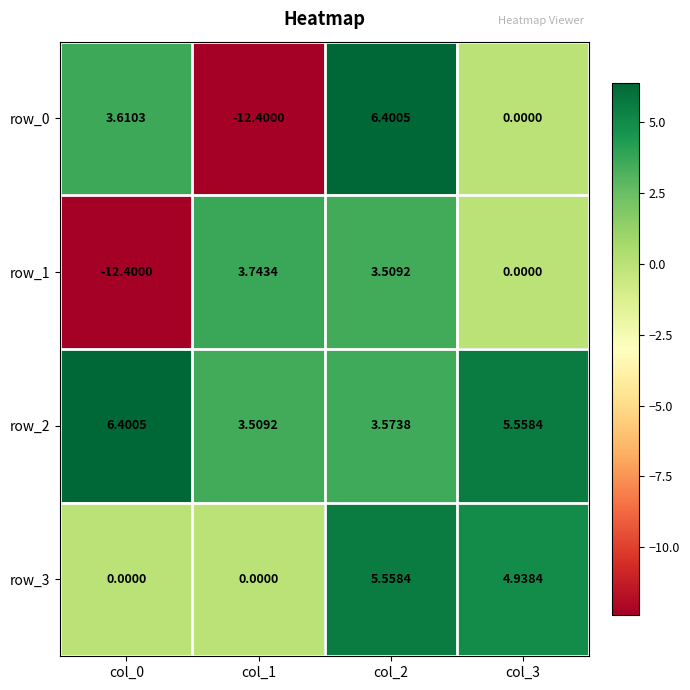

What is the sum of all row_0 values?

-2.4